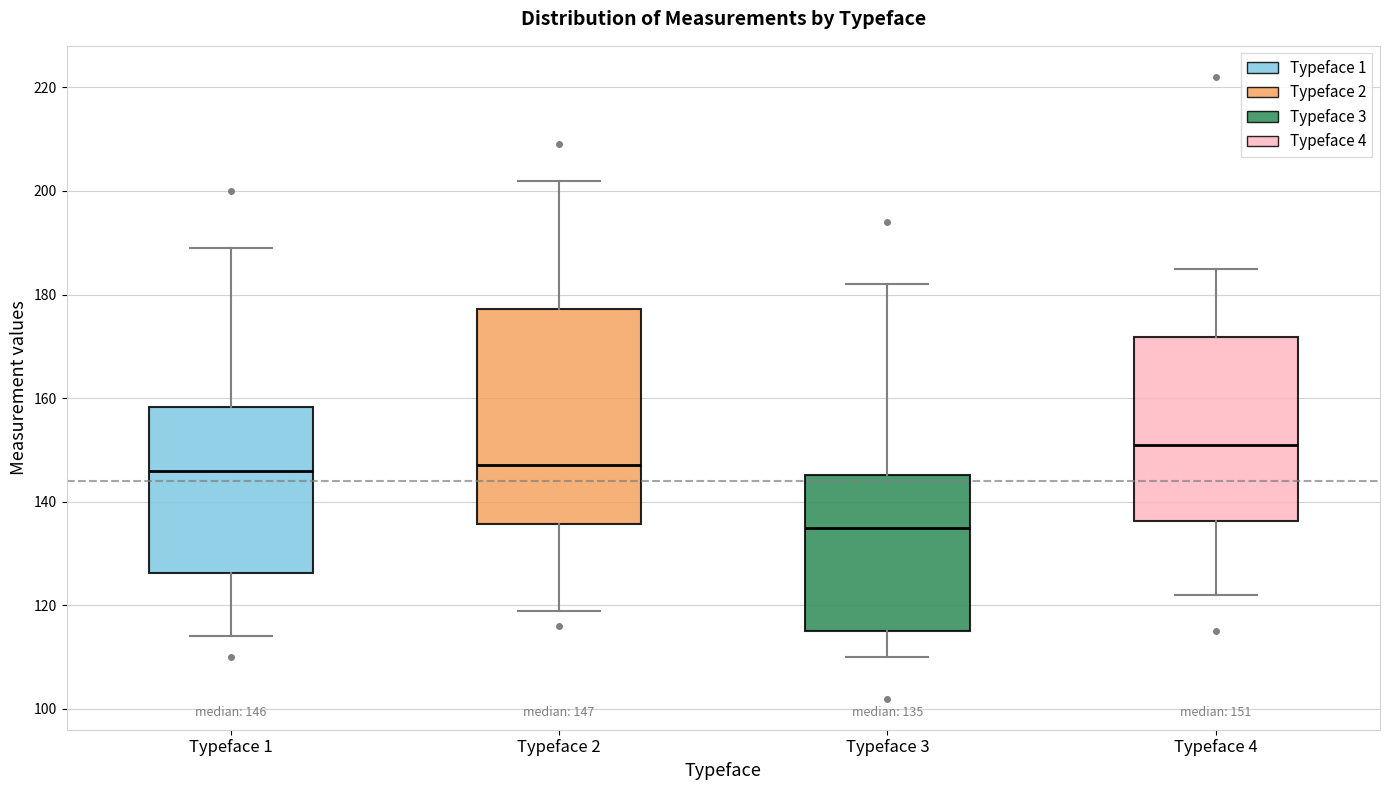

Comparing the boxes themselves (not the whiskers), which one is the tallest?

Typeface 2